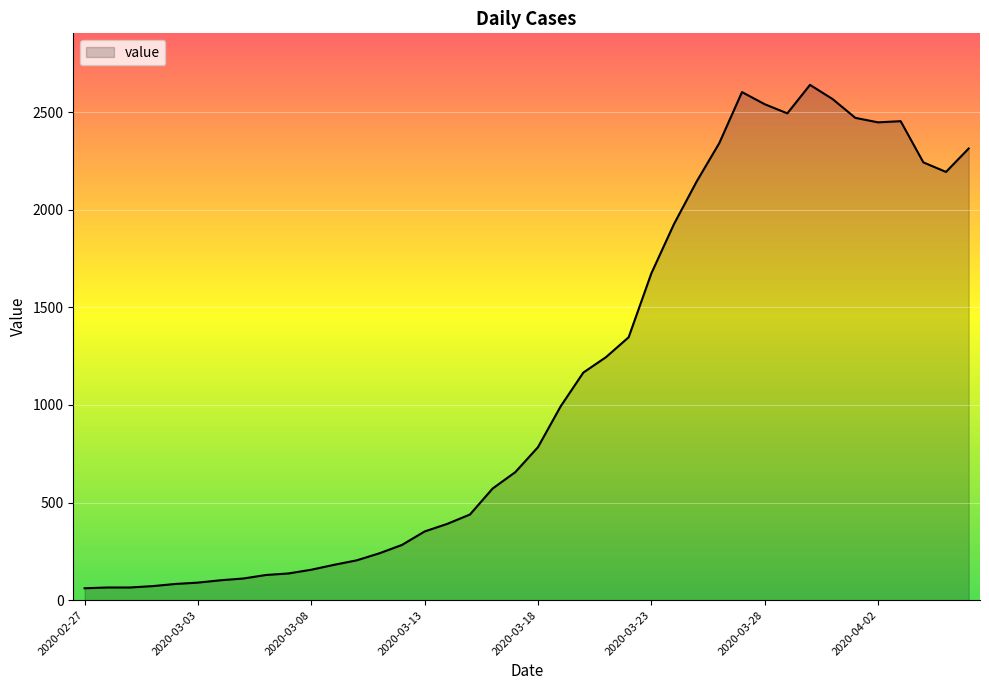

What is the smallest value displayed?

61